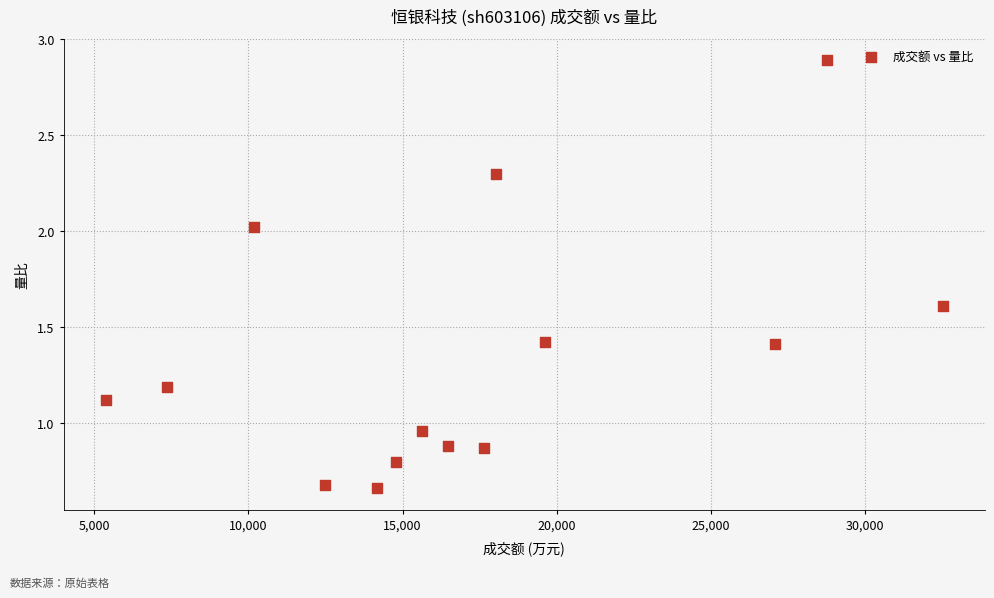

What is the range of X values (max minus min)?

27166.0